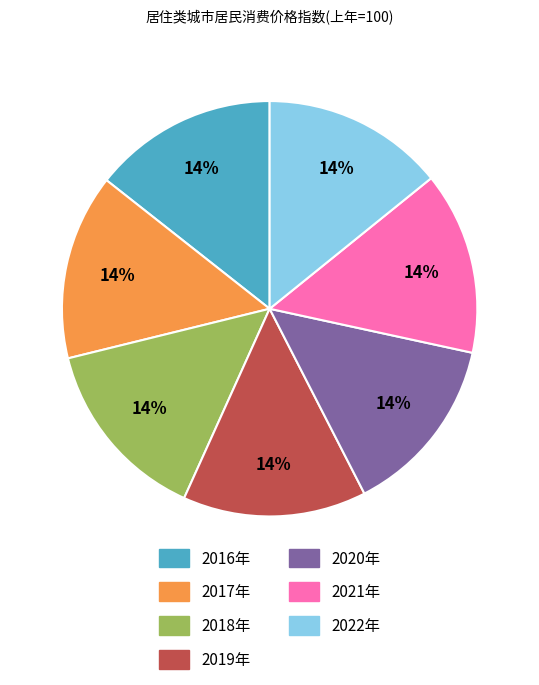

To the nearest percent, what is the combined percentage of 2018年 and 2019年?

29%